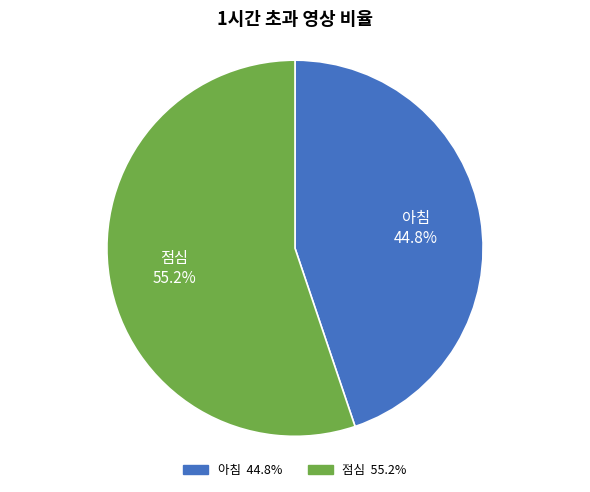

What is the largest slice in the pie chart?

점심